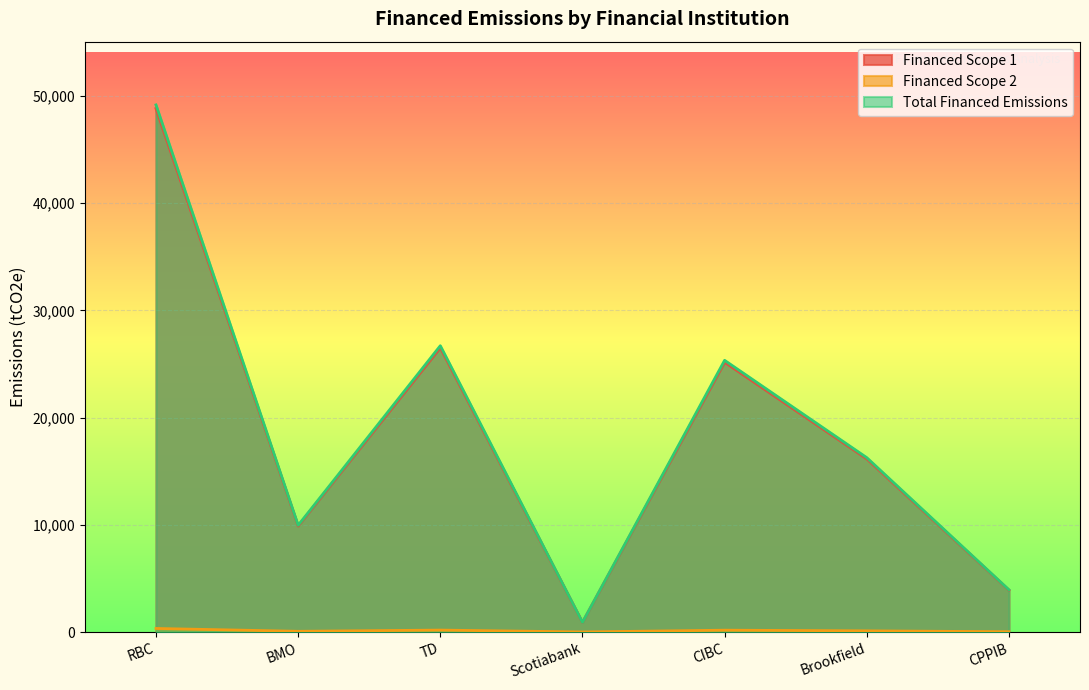

The Total Financed Emissions series shows 904.5 at Scotiabank. True or false?

True